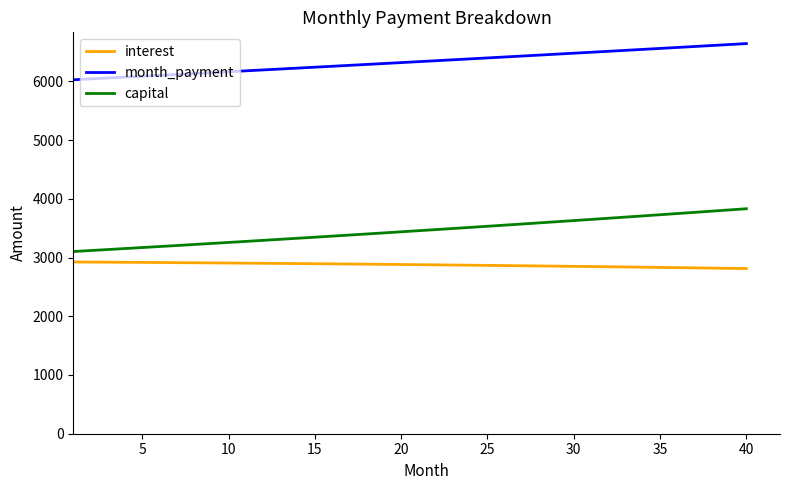

Rank the series by their average value, from lowest to highest.

interest, capital, month_payment